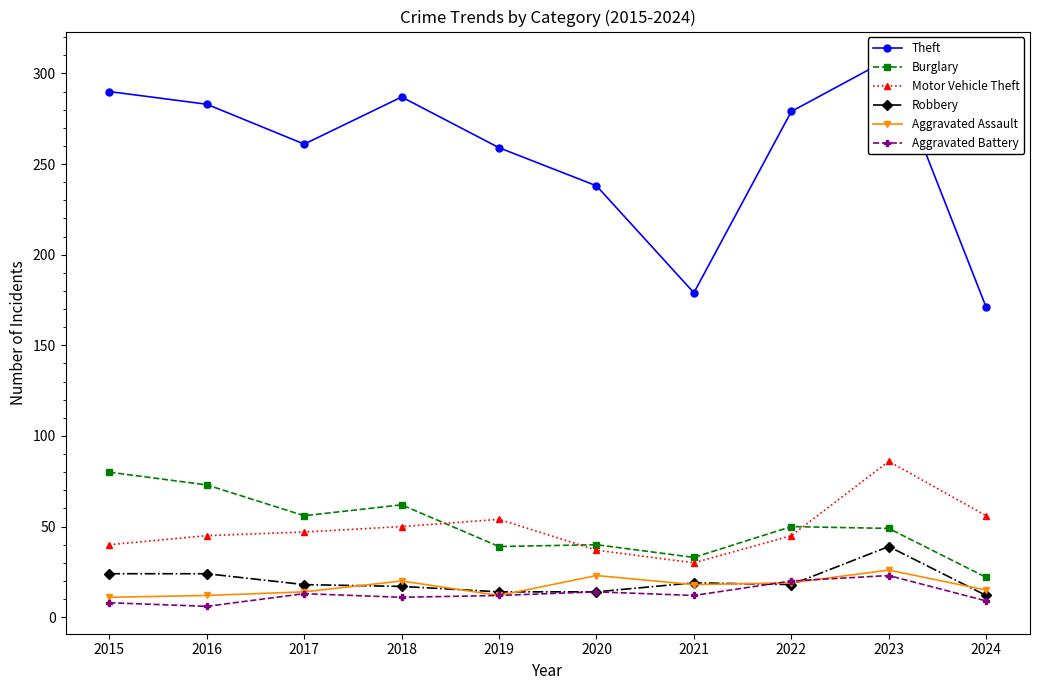

True or false: Robbery and Burglary intersect in this chart.

False